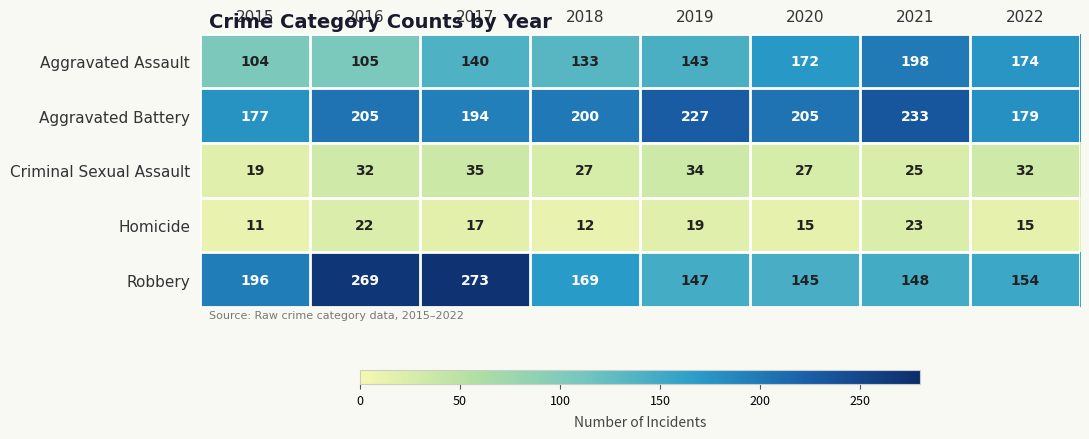

What is the difference between the Robbery values at 2019 and 2015?

49